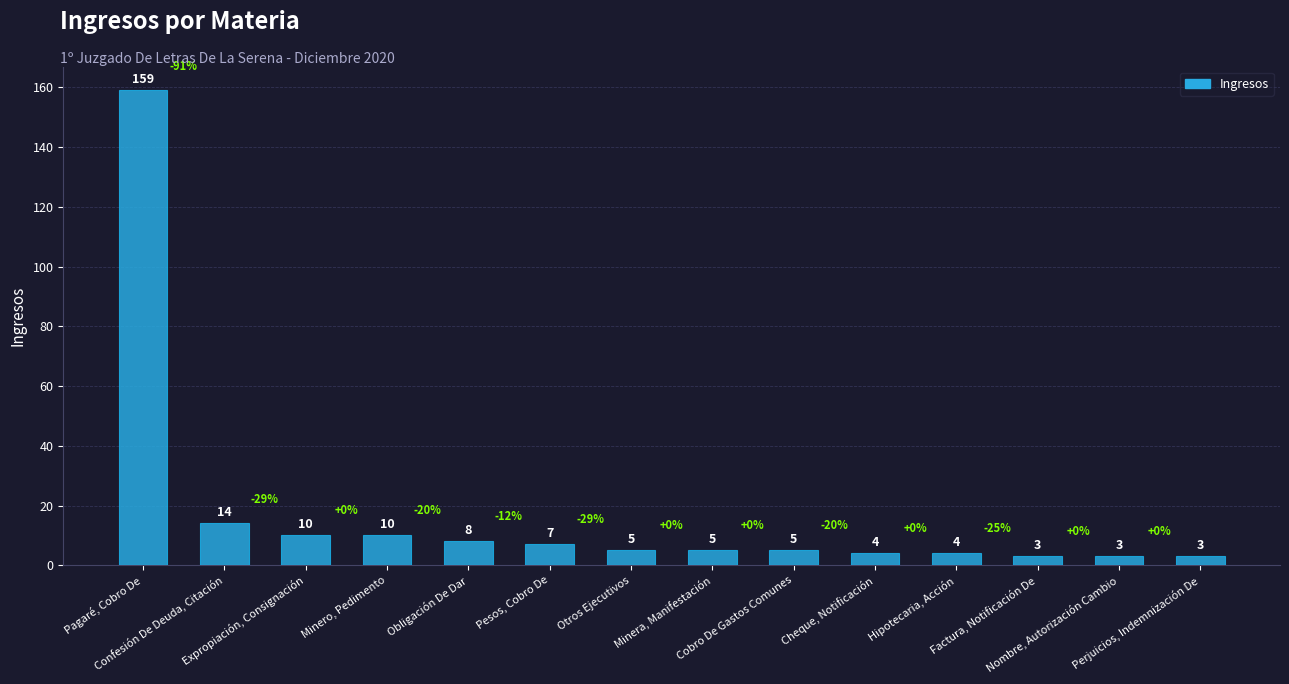

What is the difference between the maximum and minimum values?

156